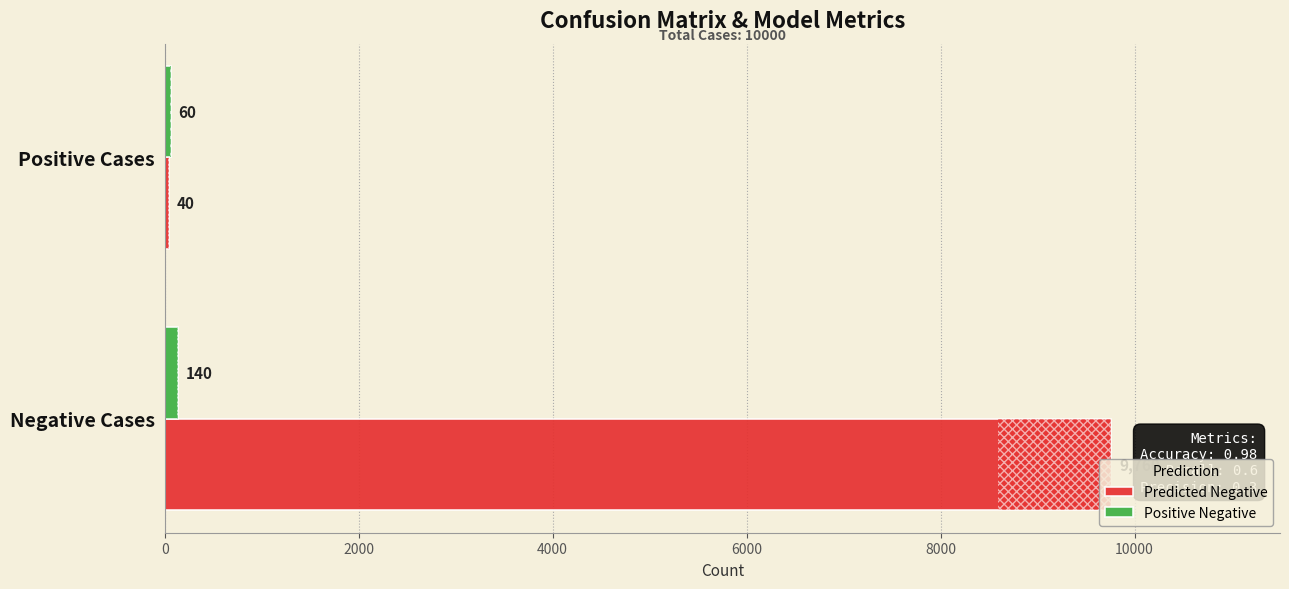

True or false: Predicted Negative has a value of 40 at Positive Cases.

True